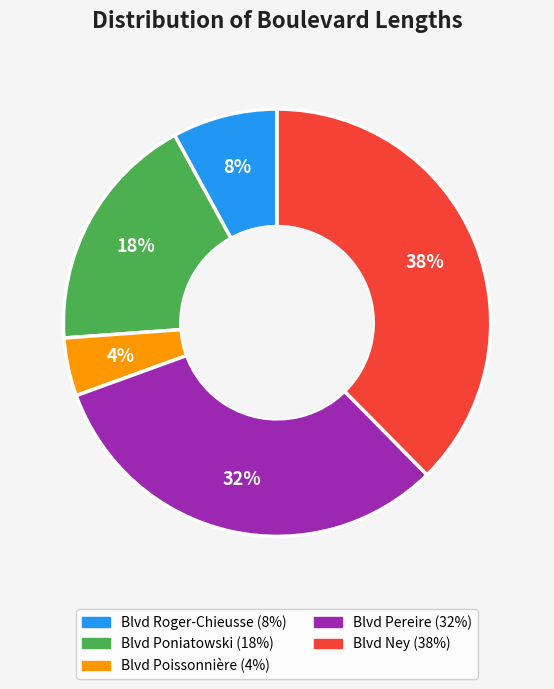

Does any single category account for the majority?

No